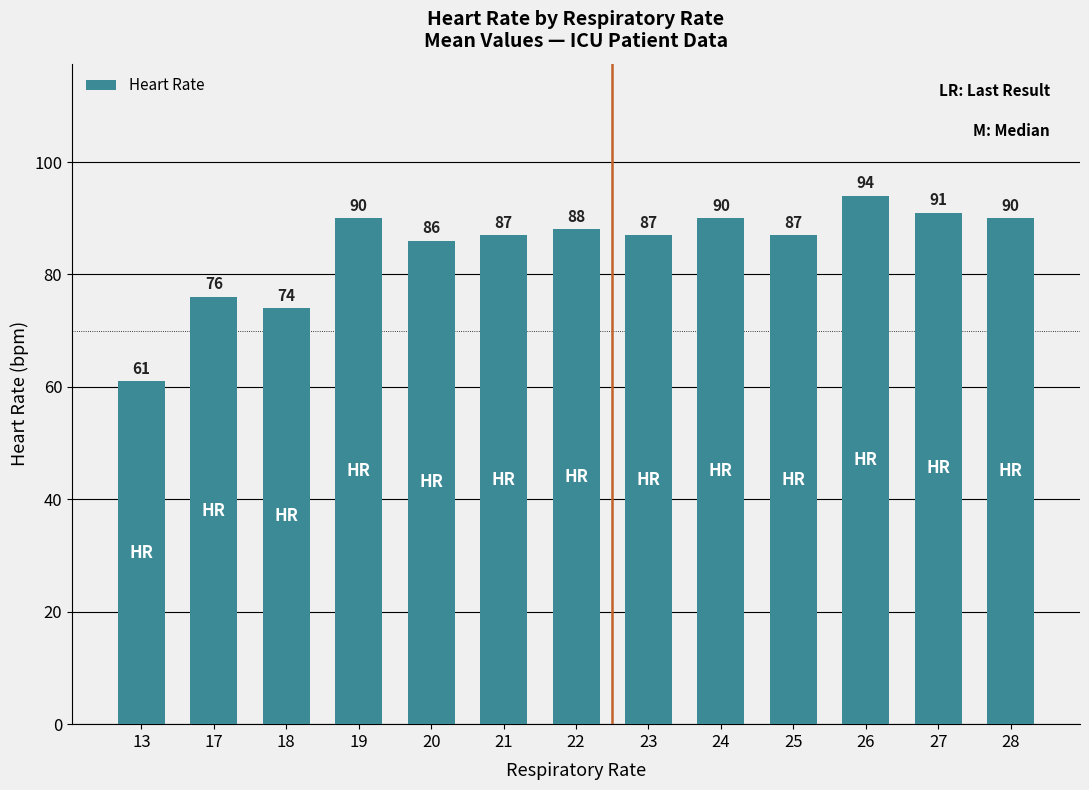

True or false: the data shows 29 at 27.

False